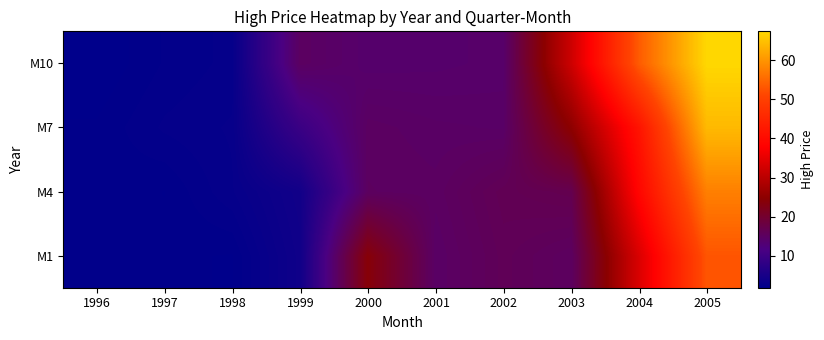

Count the number of data series in this chart.

4